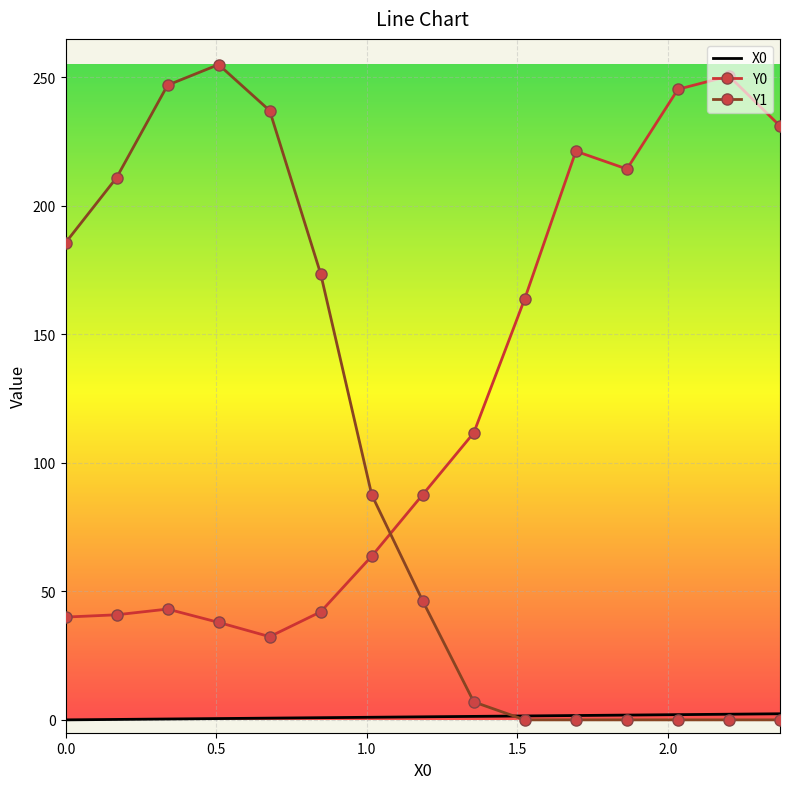

What is the maximum value shown in the chart?

255.0